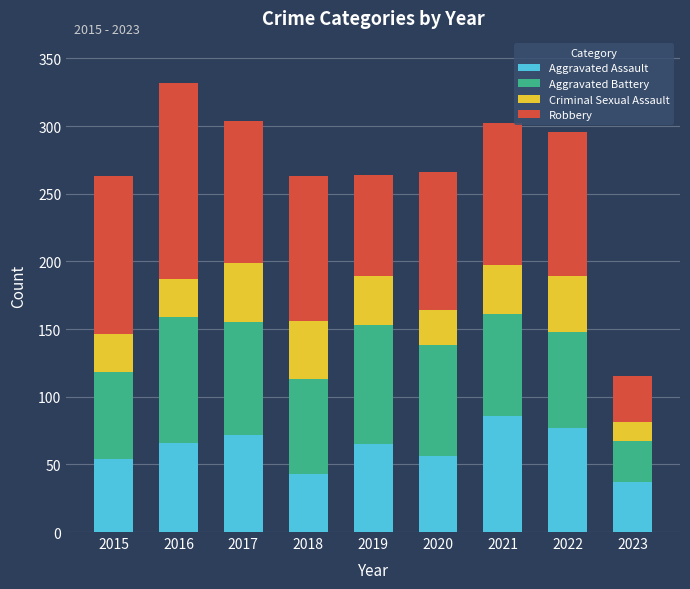

True or false: Aggravated Assault has a value of 66 at 2016.

True